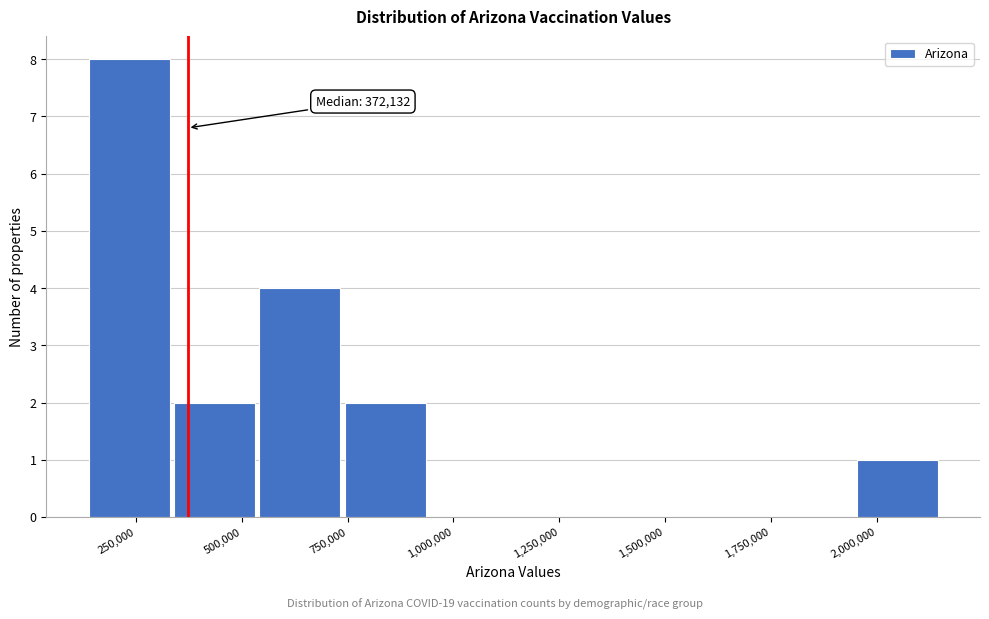

Over which range of the x-axis is the bar tallest?

150000 to 350000